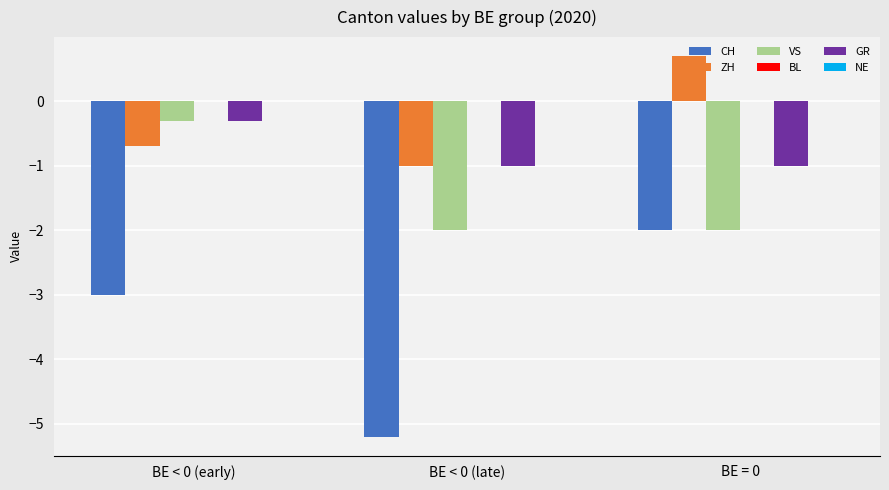

What is the value of the GR bar at the 3rd from the left?

-1.0